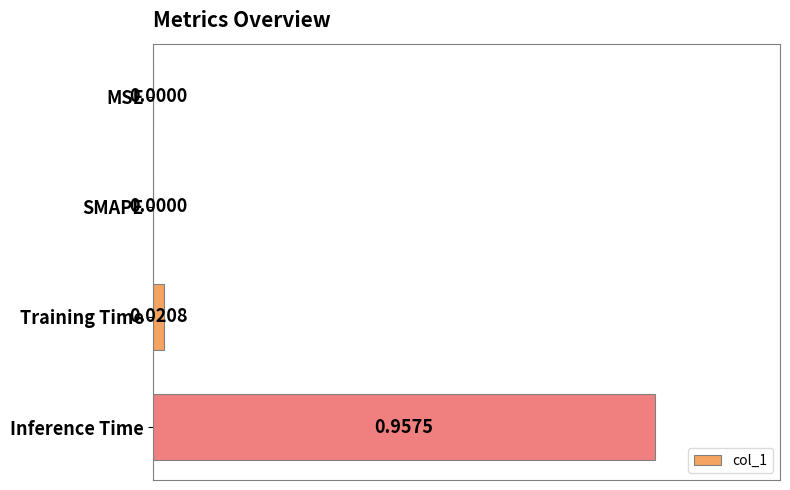

Are the bars horizontal?

Yes